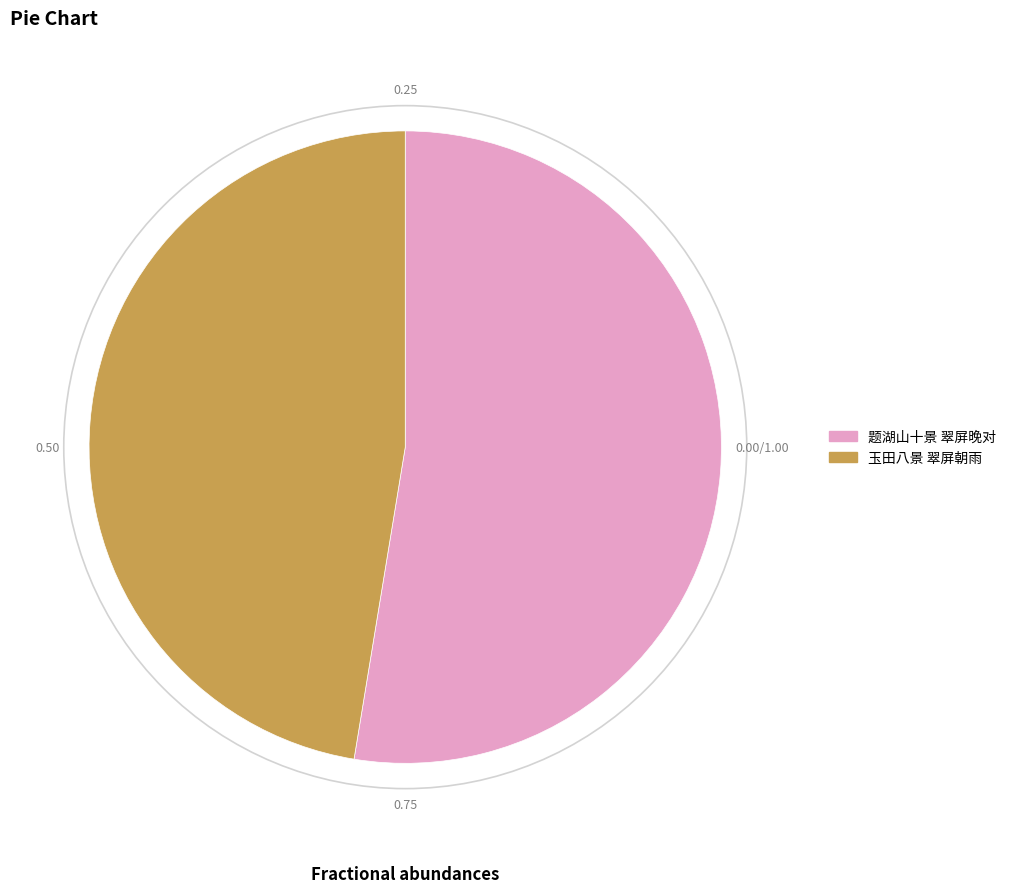

Does any single category account for the majority?

Yes